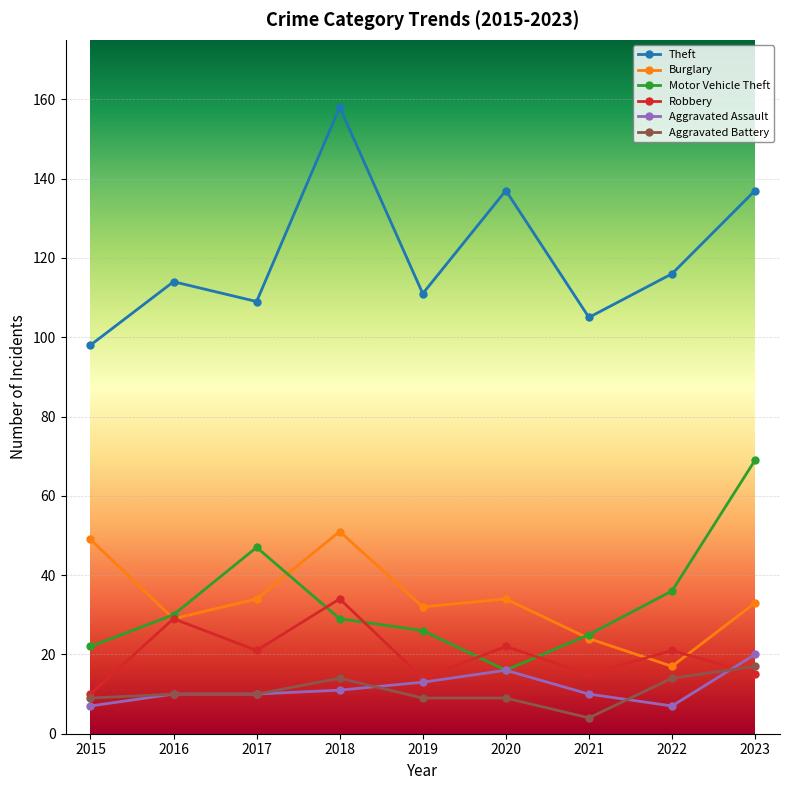

Reading left to right, transcribe all the data shown in this chart.

Theft: 2015=98	2016=114	2017=109	2018=158	2019=111	2020=137	2021=105	2022=116	2023=137
Burglary: 2015=49	2016=29	2017=34	2018=51	2019=32	2020=34	2021=24	2022=17	2023=33
Motor Vehicle Theft: 2015=22	2016=30	2017=47	2018=29	2019=26	2020=16	2021=25	2022=36	2023=69
Robbery: 2015=10	2016=29	2017=21	2018=34	2019=14	2020=22	2021=15	2022=21	2023=15
Aggravated Assault: 2015=7	2016=10	2017=10	2018=11	2019=13	2020=16	2021=10	2022=7	2023=20
Aggravated Battery: 2015=9	2016=10	2017=10	2018=14	2019=9	2020=9	2021=4	2022=14	2023=17